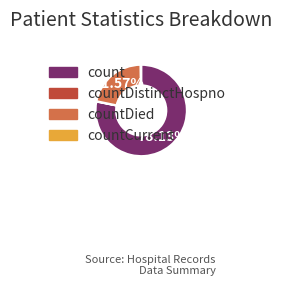

What percentage is NOT represented by count?

21.9%